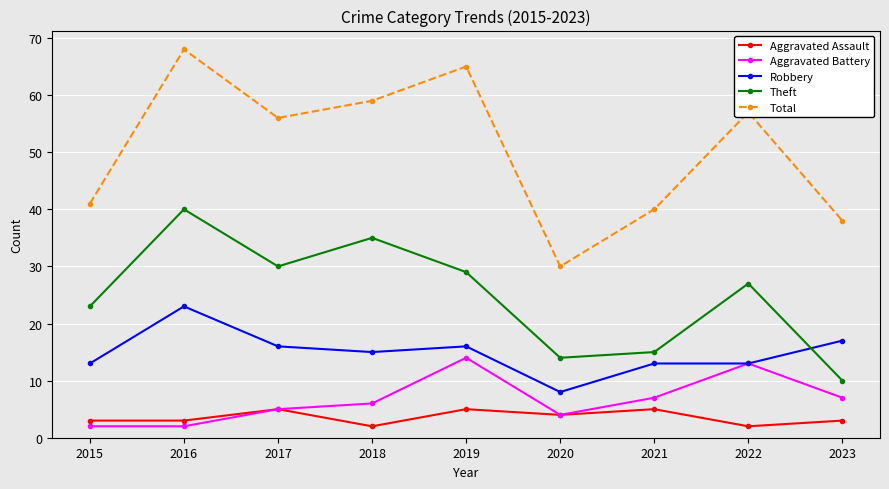

Is it true that Aggravated Battery equals 14 at 2019?

True